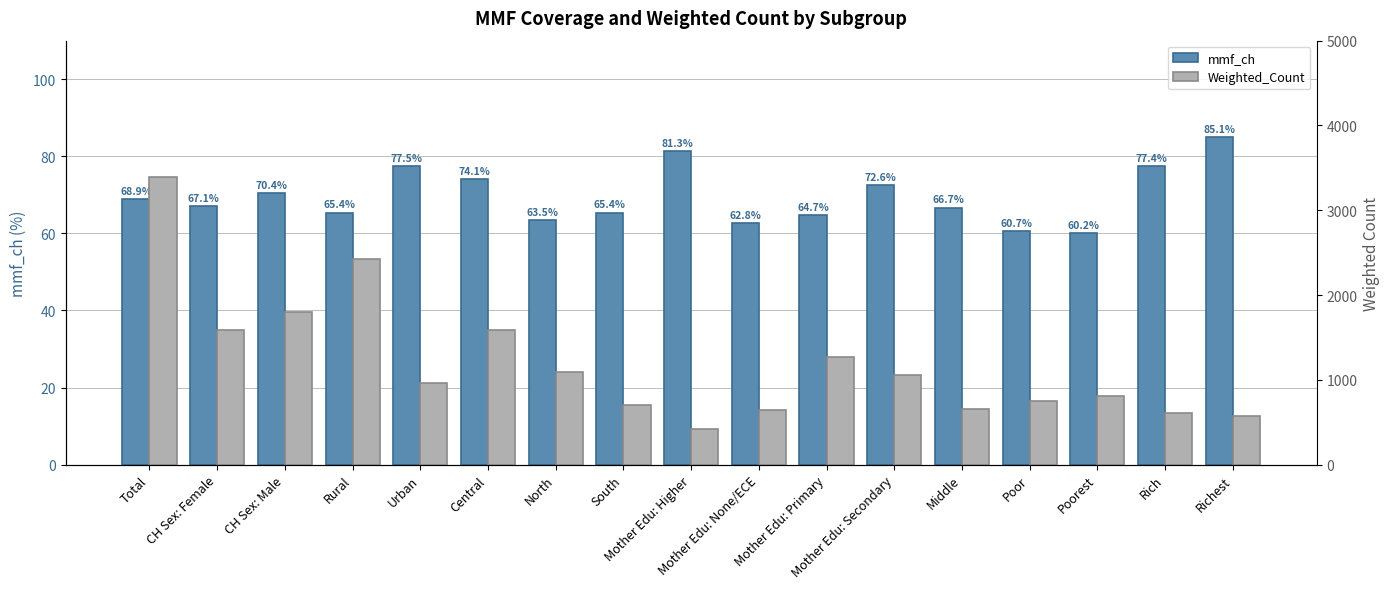

What is the value of the mmf_ch bar at the 9th from the left?

81.3